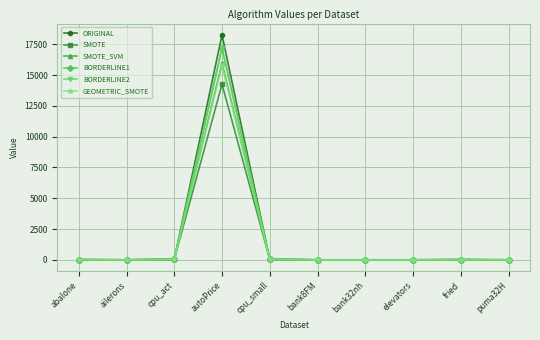

What position from the right is ailerons?

9